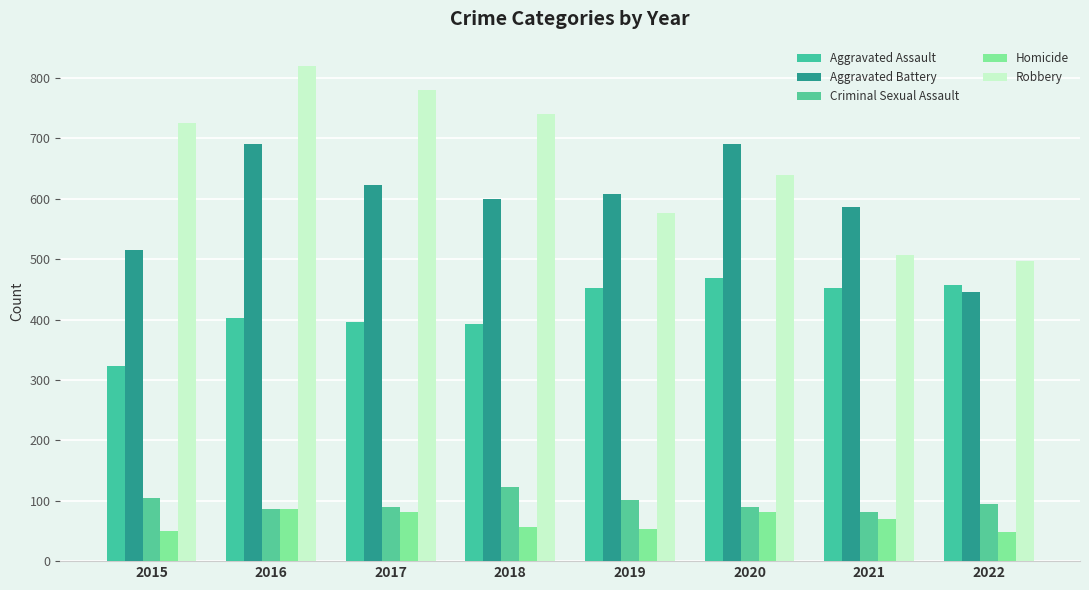

What is the minimum value shown in the chart?

48